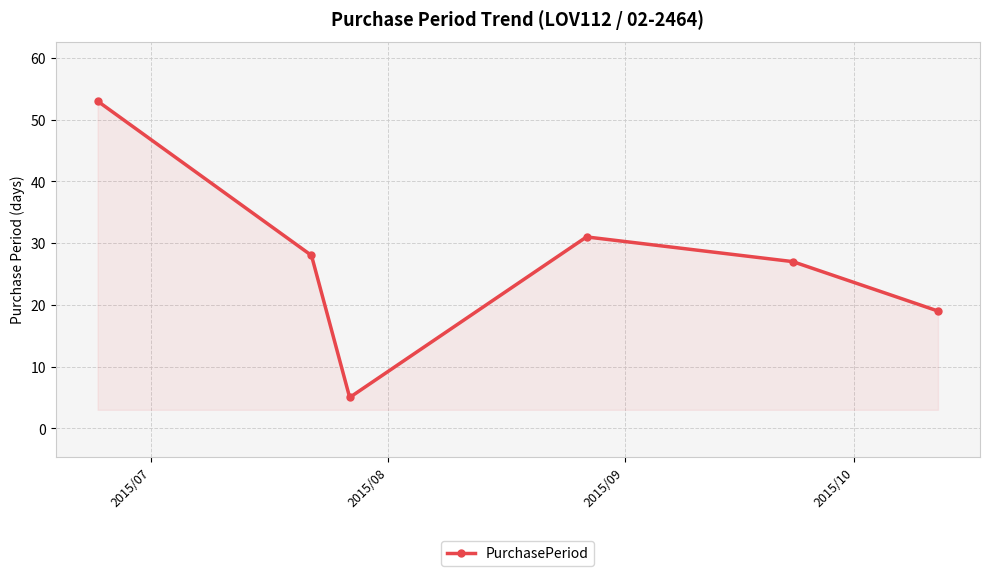

How many interior local valleys (lower than both neighbors) does the data have?

1